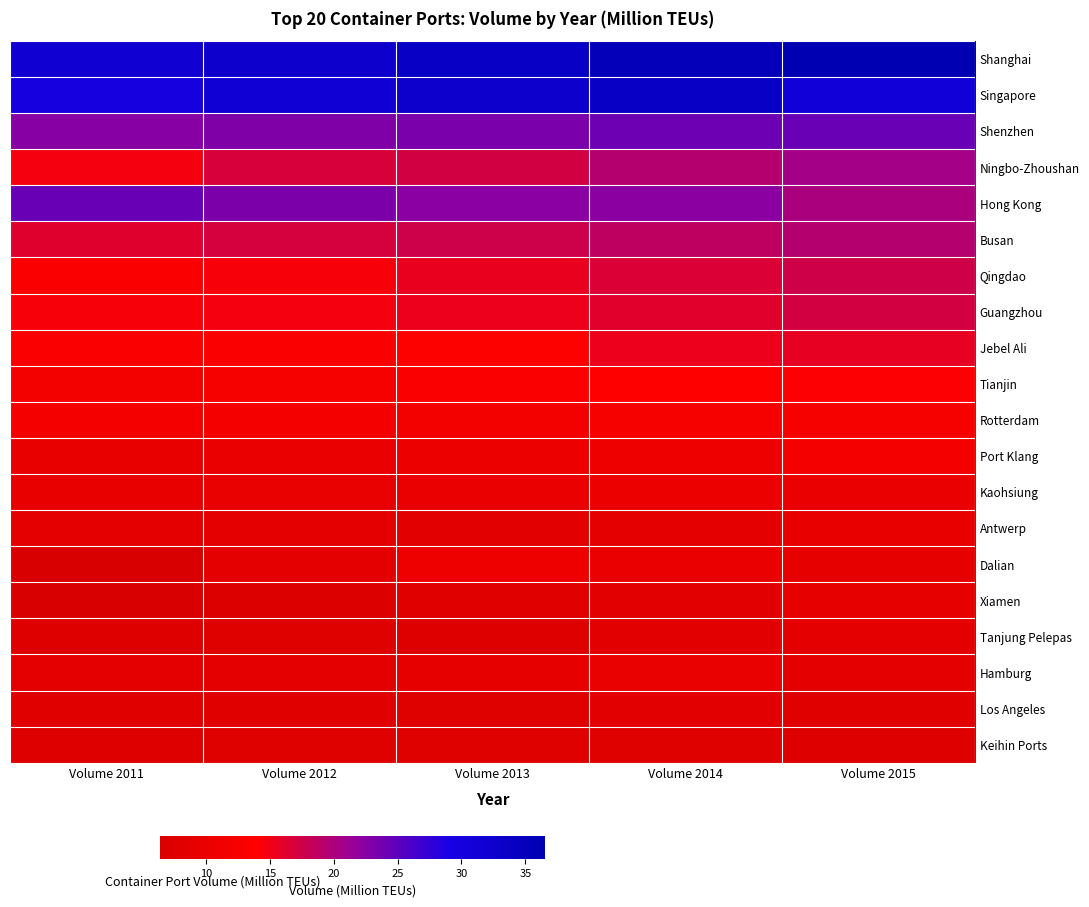

Rank the series at Volume 2013 from highest to lowest value.

Shanghai, Singapore, Shenzhen, Hong Kong, Busan, Ningbo-Zhoushan, Qingdao, Guangzhou, Jebel Ali, Tianjin, Rotterdam, Dalian, Port Klang, Kaohsiung, Hamburg, Antwerp, Xiamen, Los Angeles, Keihin Ports, Tanjung Pelepas